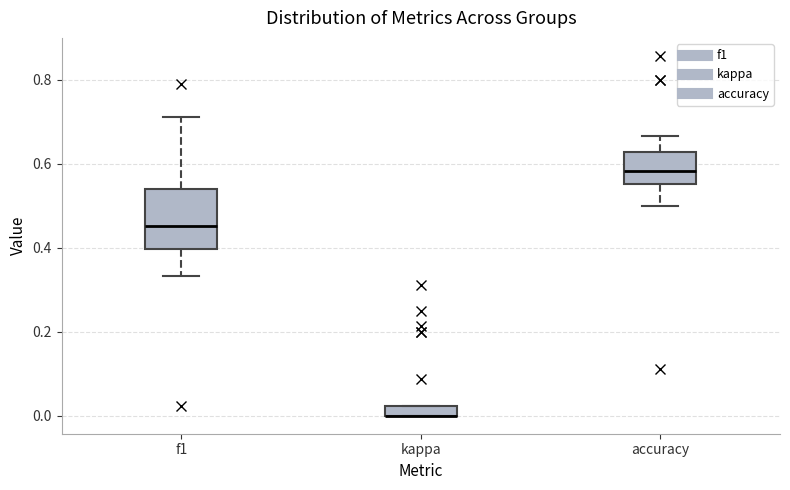

Which box is the tallest, from its lower edge to its upper edge?

f1